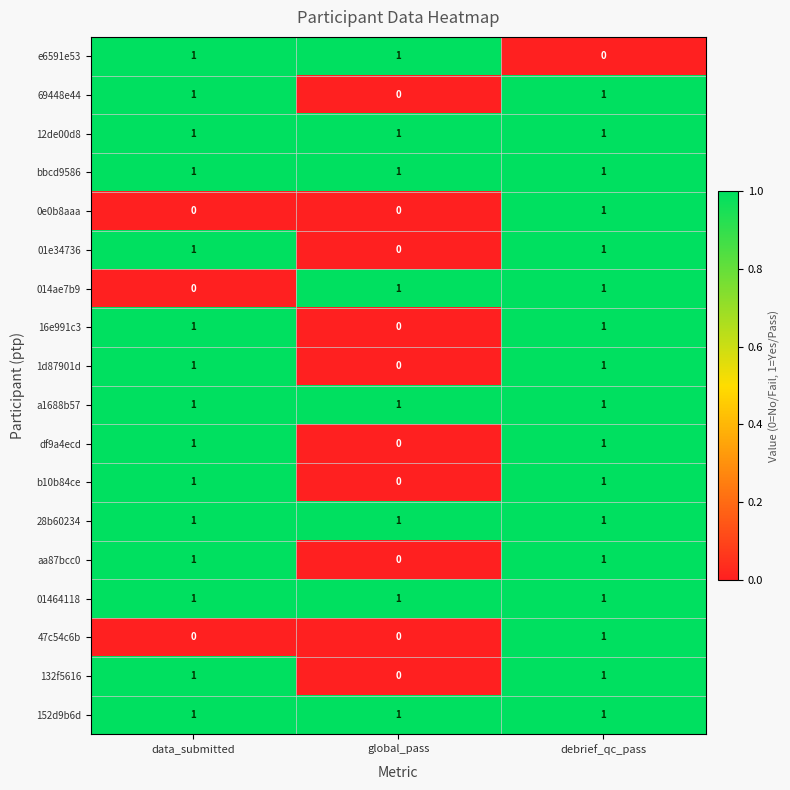

True or false: 1d87901d has a value of 0 at data_submitted.

False